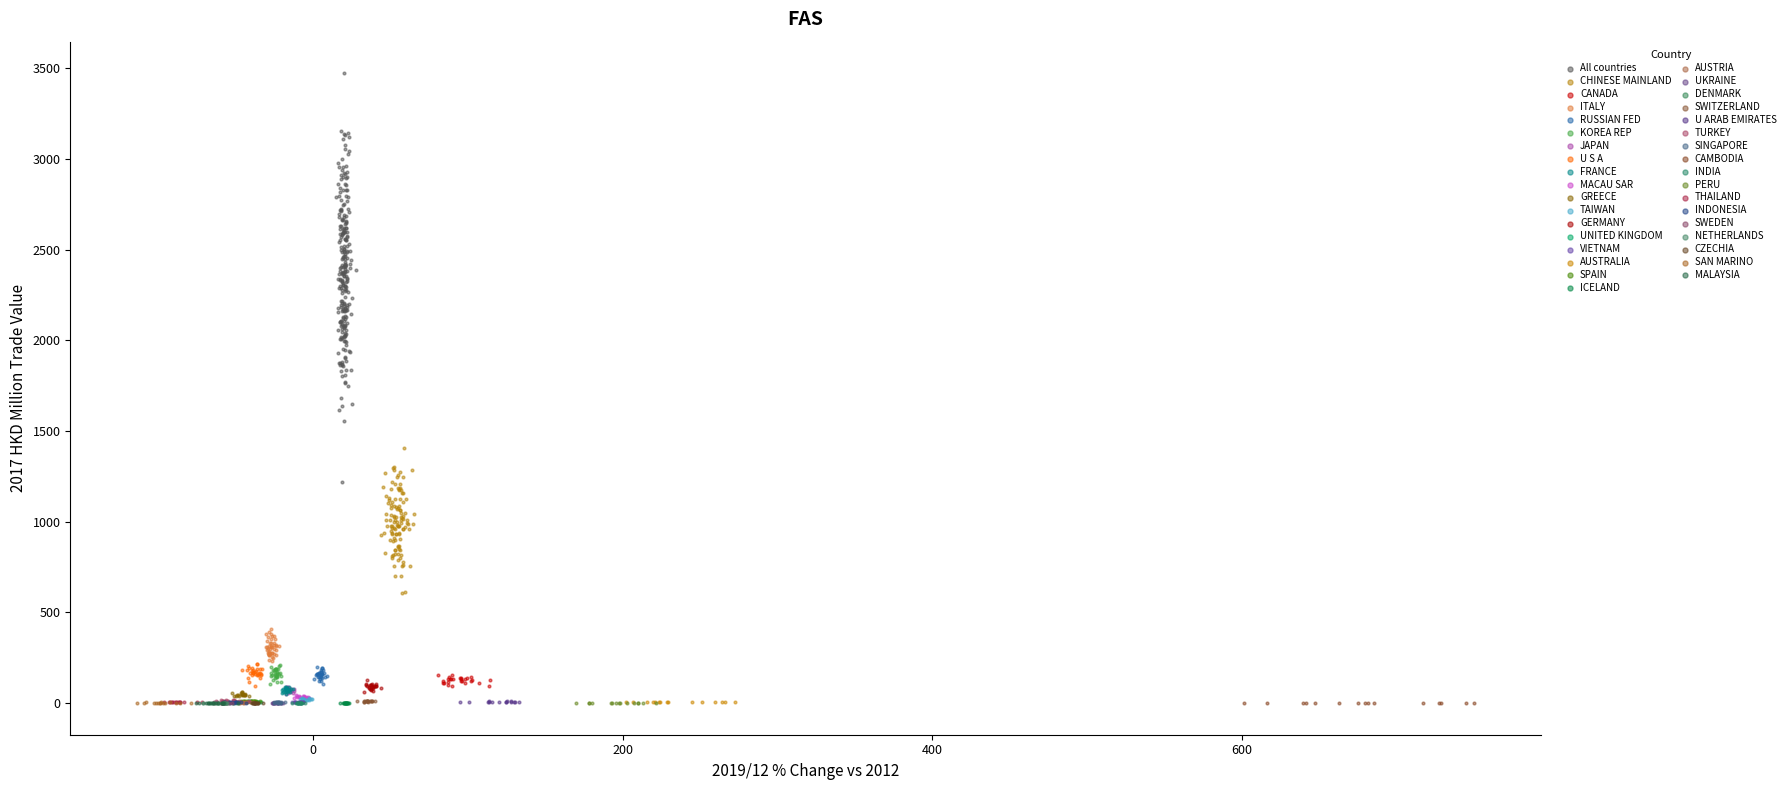

Which series contains the highest Y value?

All countries